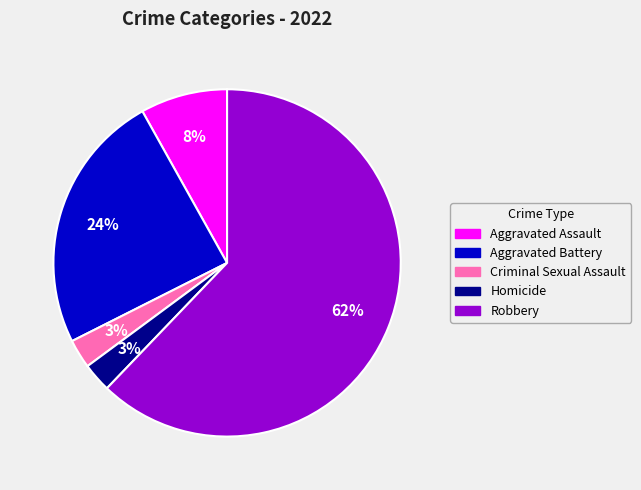

Between Aggravated Assault and Criminal Sexual Assault, which is larger?

Aggravated Assault